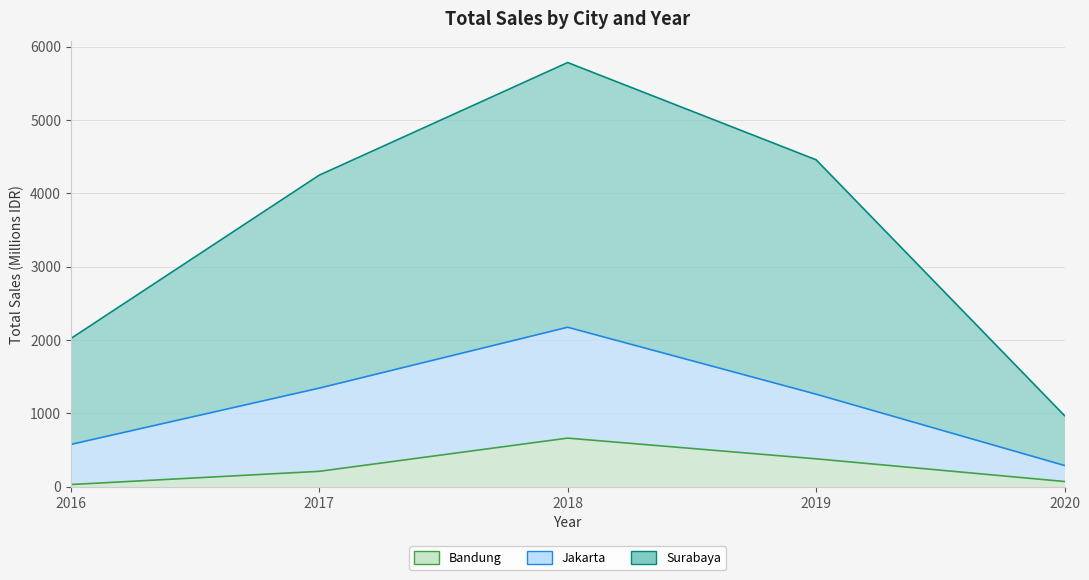

How many lines are shown in the chart?

3